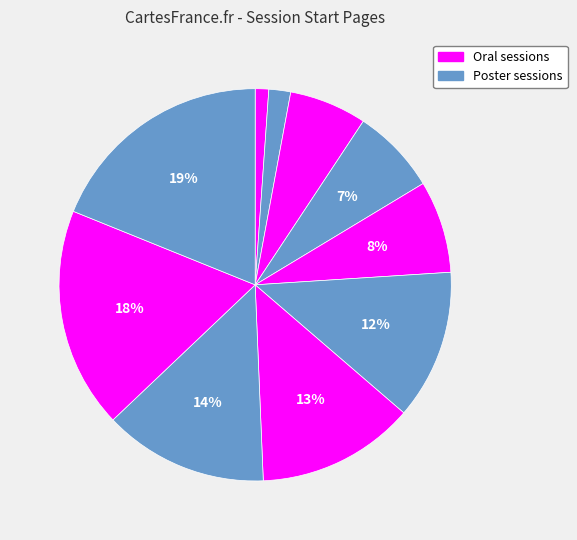

How many segments does this pie chart have?

10